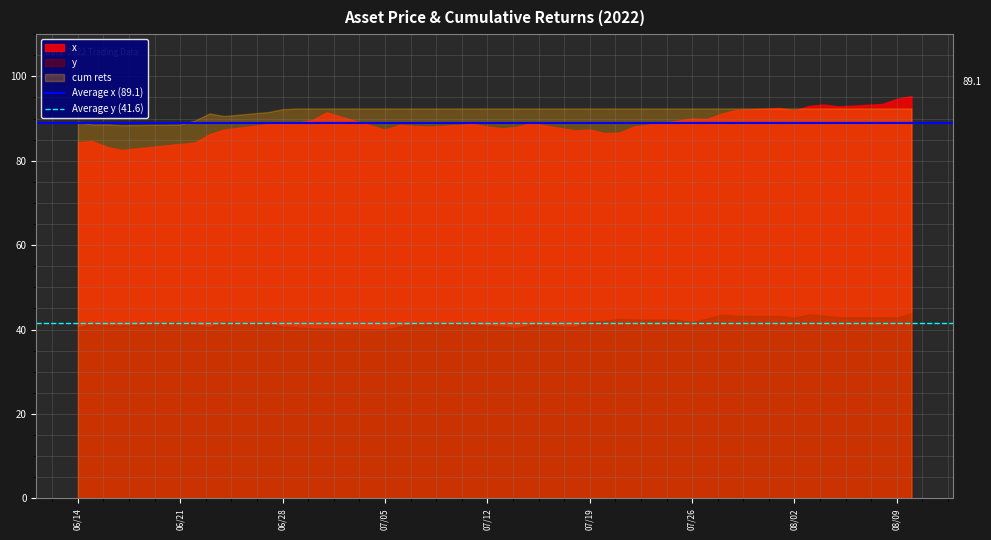

What is the spread (max minus min) of values at 06/14?

48.7